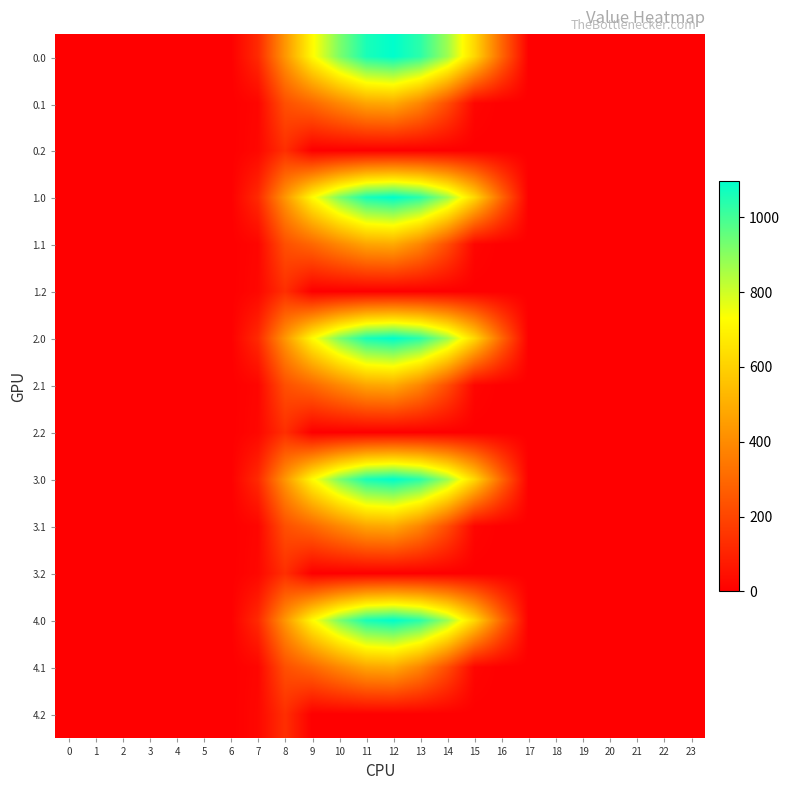

What is the total value across all series at 10?

6521.4